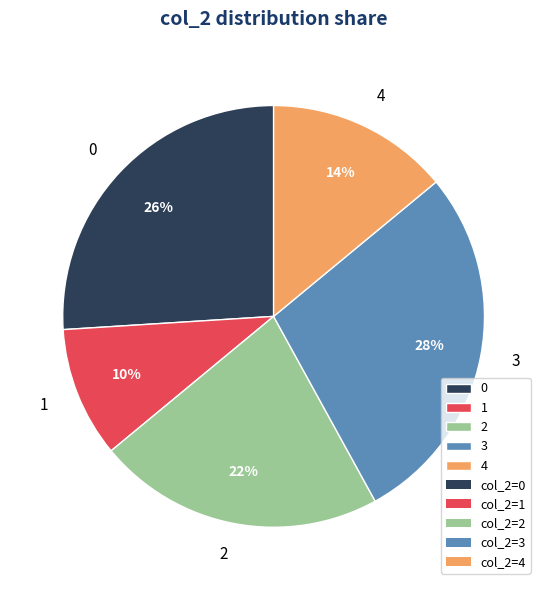

The 0 slice represents 26% of the pie. True or false?

True